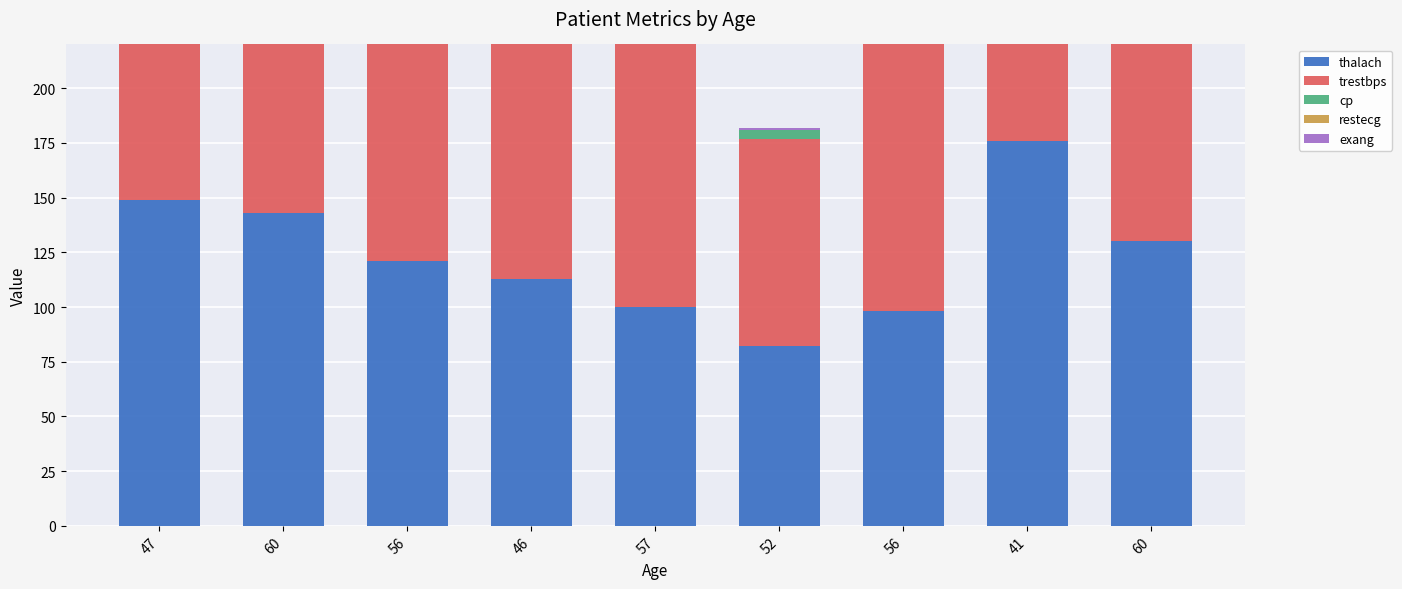

Which category has the lowest value in the trestbps series?

52